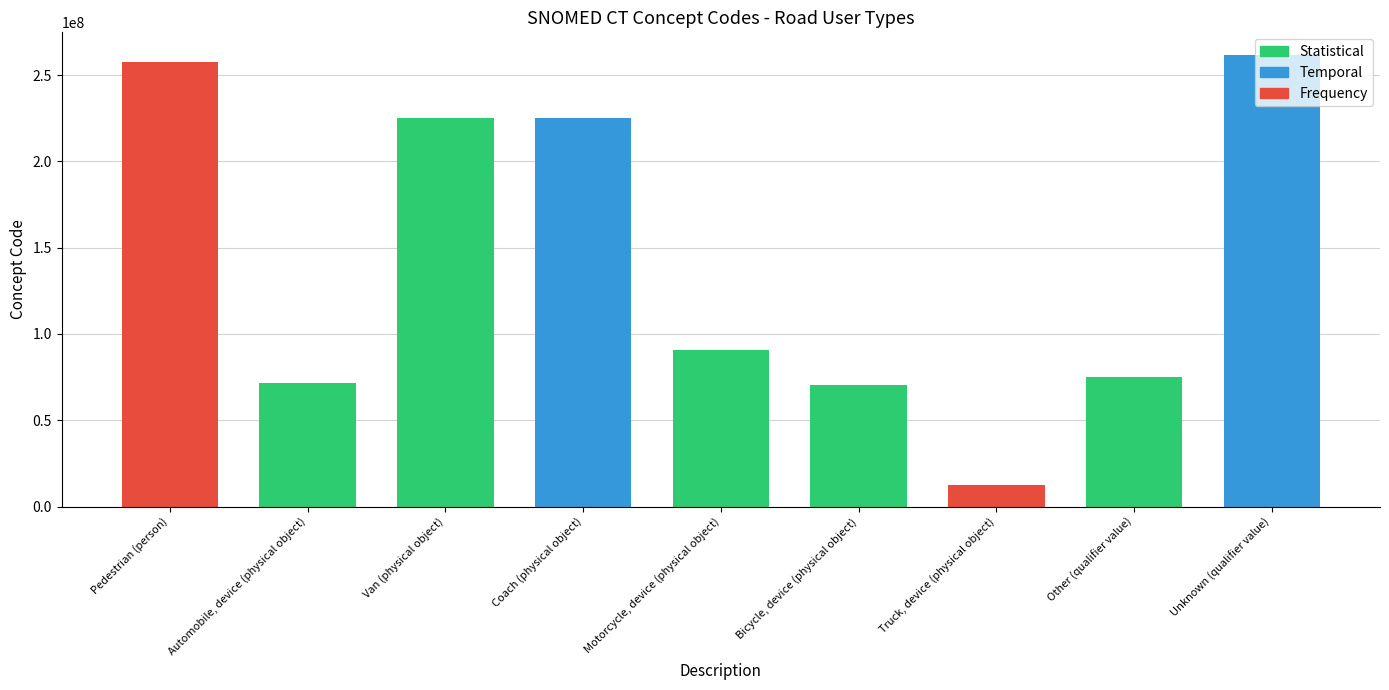

Are the bars grouped side by side (vs. stacked)?

No